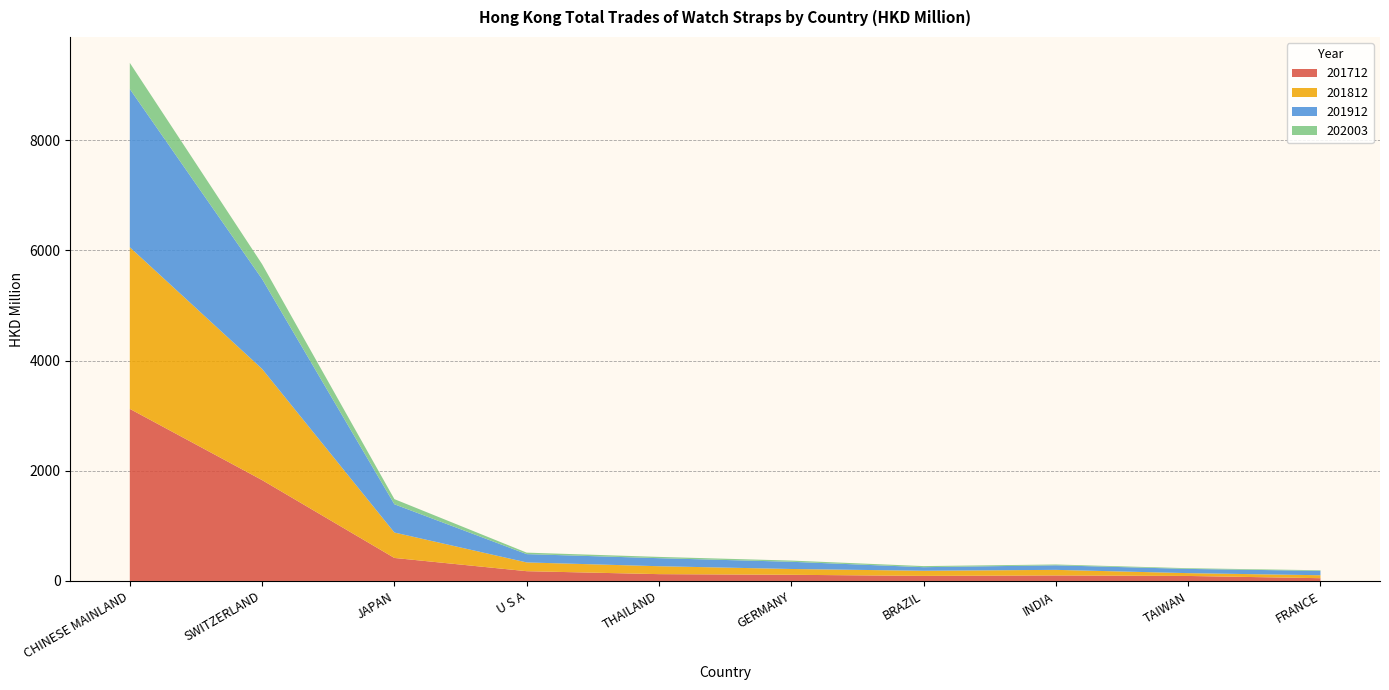

Reading left to right, extract all data points from this chart.

201712: CHINESE MAINLAND=3124.5	SWITZERLAND=1831.1	JAPAN=417.8	U S A=177.5	THAILAND=123.9	GERMANY=112.1	BRAZIL=92.3	INDIA=100.2	TAIWAN=90.9	FRANCE=50.3
201812: CHINESE MAINLAND=2934.5	SWITZERLAND=2019.1	JAPAN=461.7	U S A=159.1	THAILAND=143.8	GERMANY=105.5	BRAZIL=93.1	INDIA=101.5	TAIWAN=51.1	FRANCE=53.5
201912: CHINESE MAINLAND=2872.6	SWITZERLAND=1631.8	JAPAN=512.9	U S A=150.8	THAILAND=146.0	GERMANY=130.9	BRAZIL=64.8	INDIA=82.6	TAIWAN=76.8	FRANCE=79.5
202003: CHINESE MAINLAND=474.8	SWITZERLAND=269.5	JAPAN=93.3	U S A=27.0	THAILAND=23.3	GERMANY=21.9	BRAZIL=19.7	INDIA=15.0	TAIWAN=12.6	FRANCE=10.9